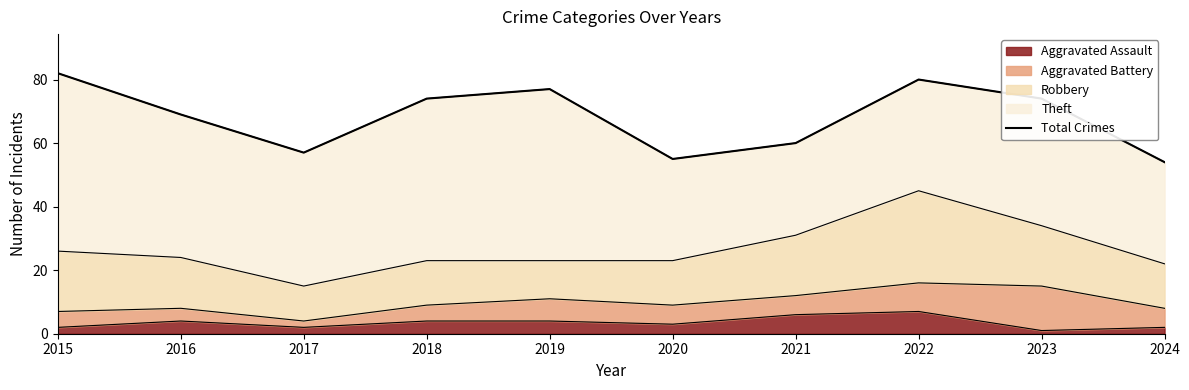

At which category does the data reach its first local peak?

2019